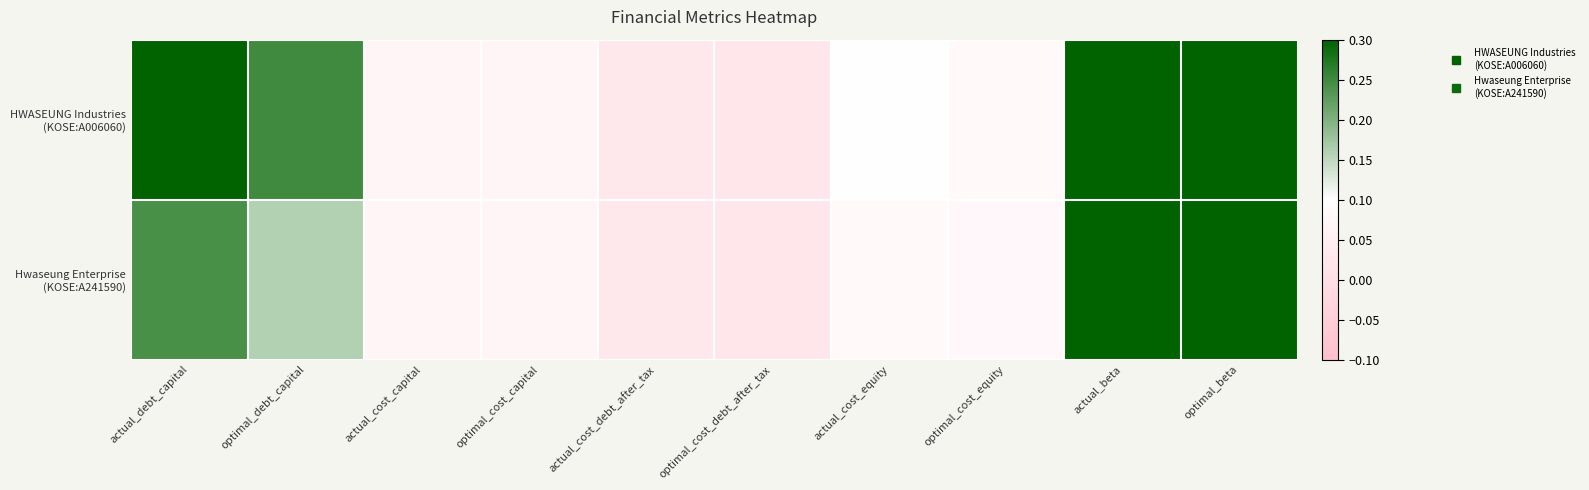

What is the difference between the highest and lowest values at actual_debt_capital?

0.2